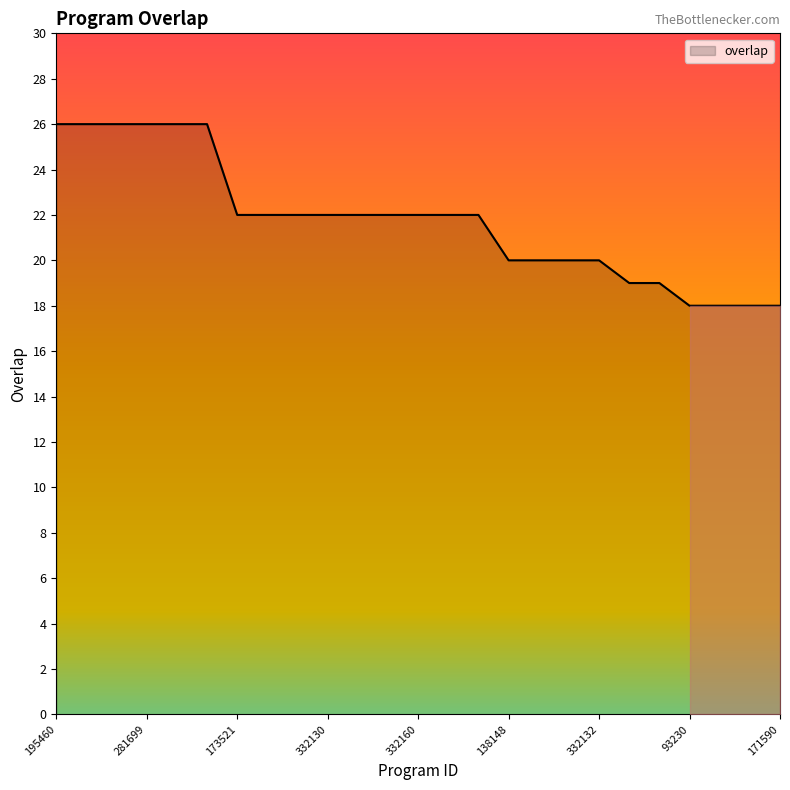

What is the greatest value displayed?

26